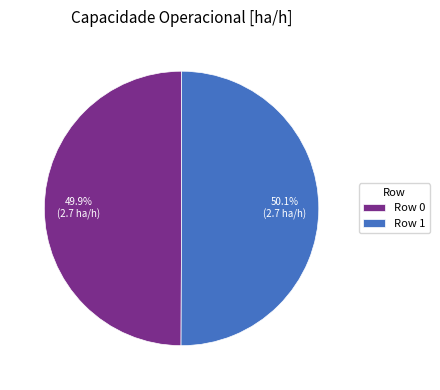

What percentage do Row 1 and Row 0 together represent?

100.0%